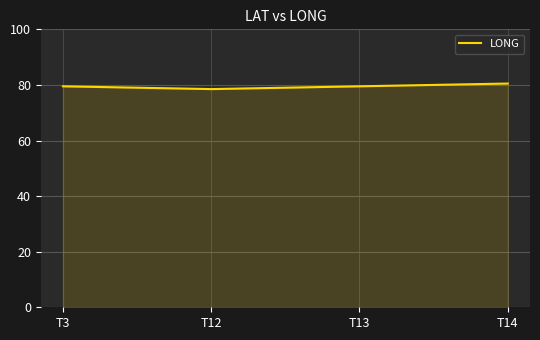

Is it true that the value at T14 is 80.5?

True